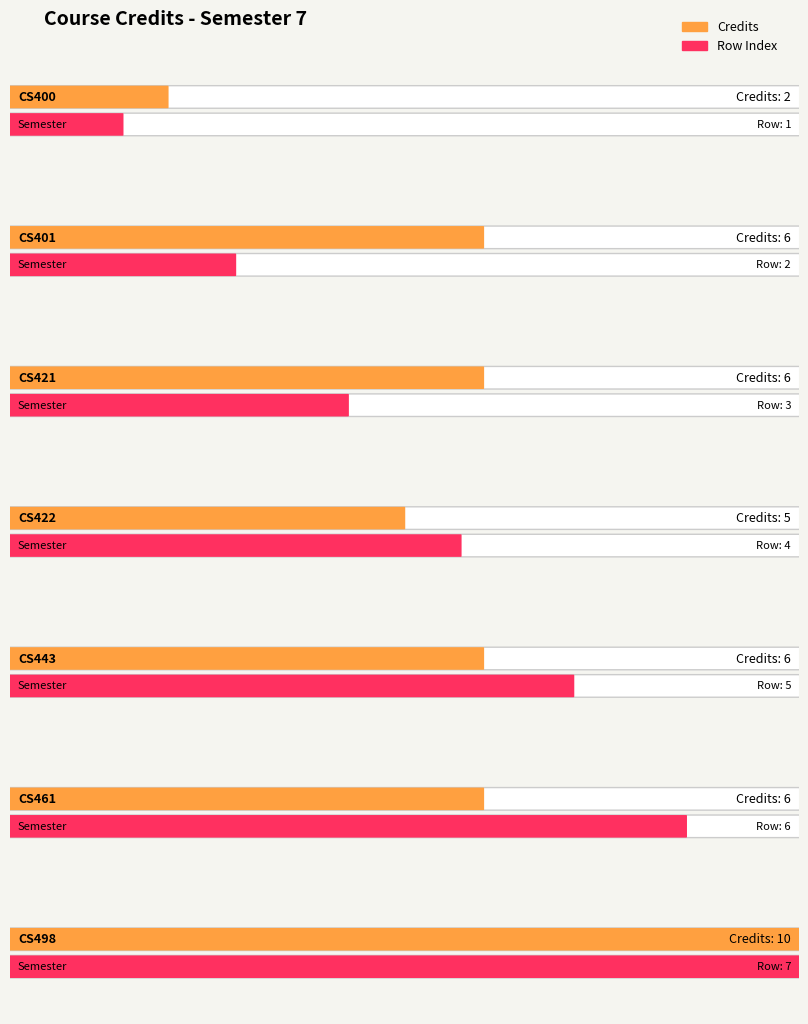

Which category has the highest value in the Credits series?

CS498